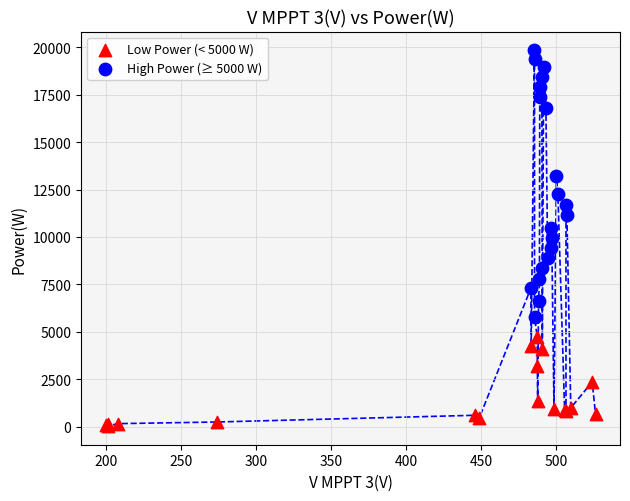

Which series contains the lowest Y value?

Low Power (< 5000 W)